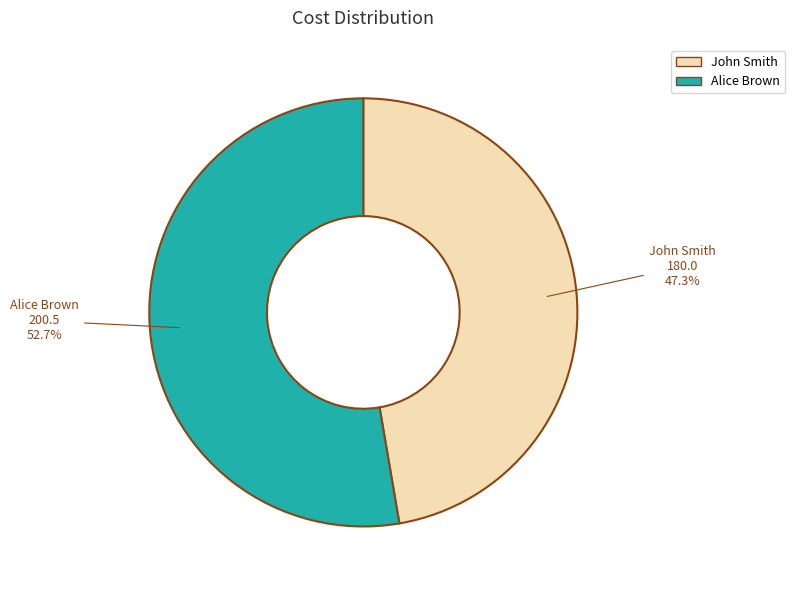

Is there a majority slice in this chart?

Yes